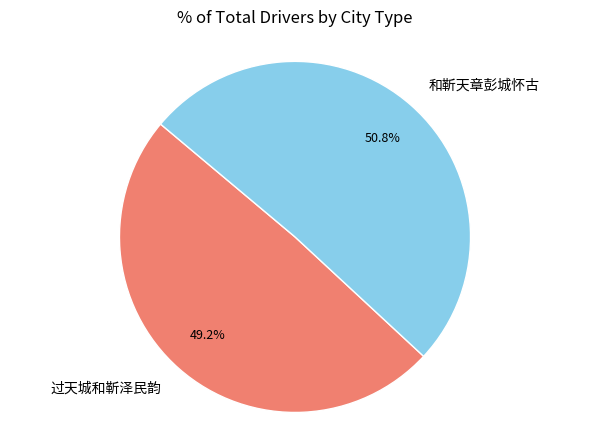

What is the majority slice?

和靳天章彭城怀古